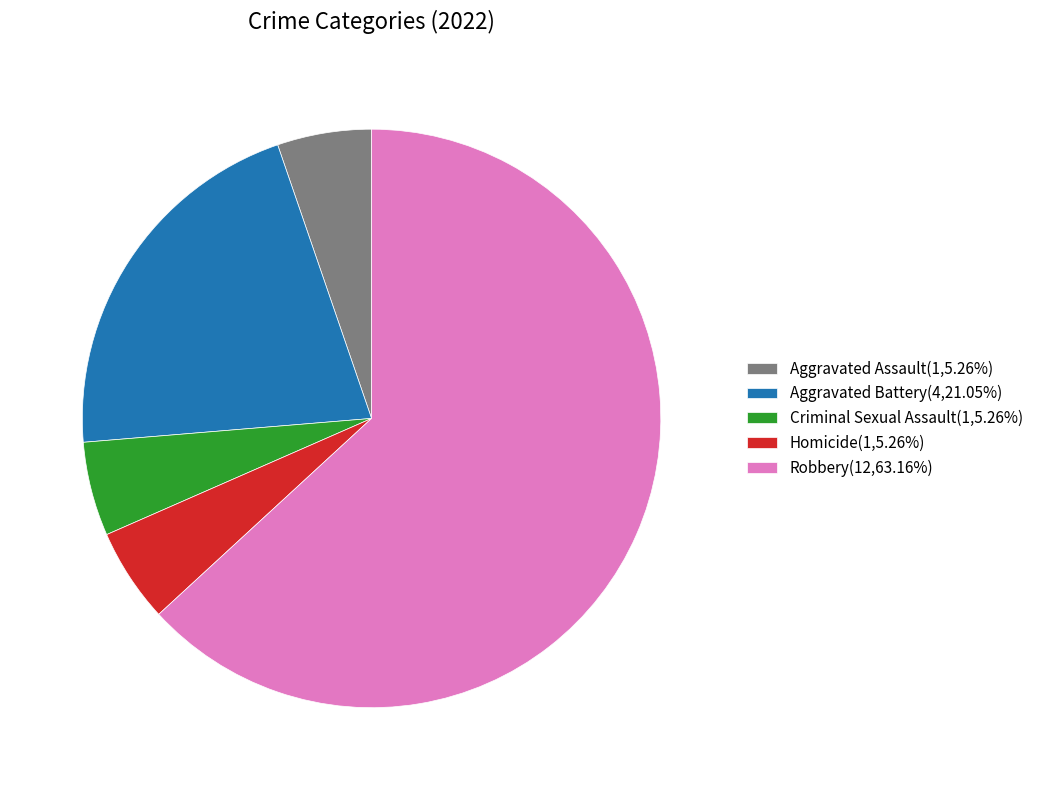

Is it true that Robbery is 63% of the pie?

True